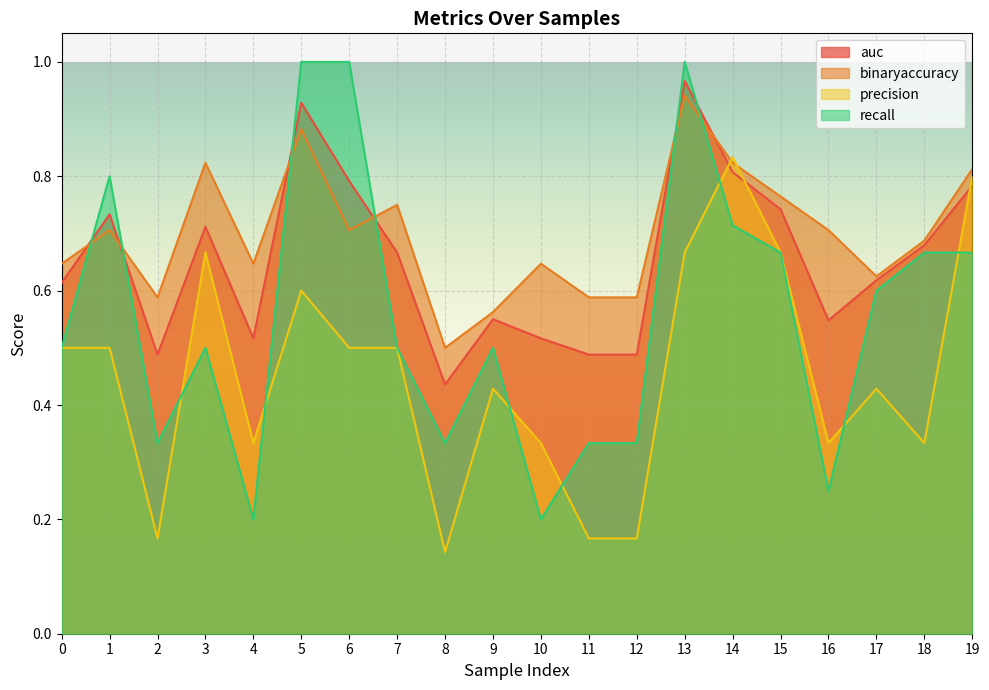

True or false: recall has a value of 1.0 at 6.

True